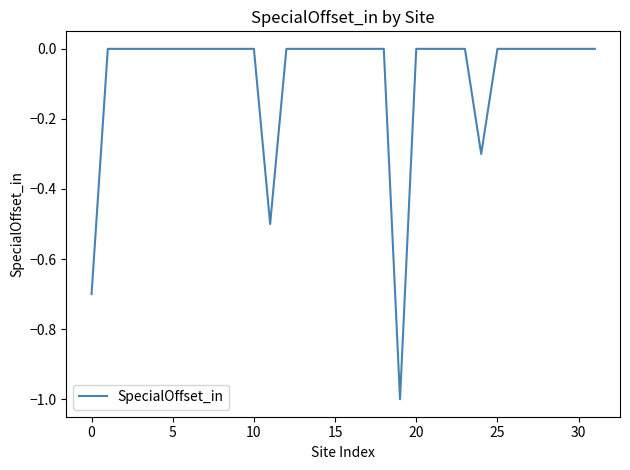

What is the minimum value shown in the chart?

-1.0